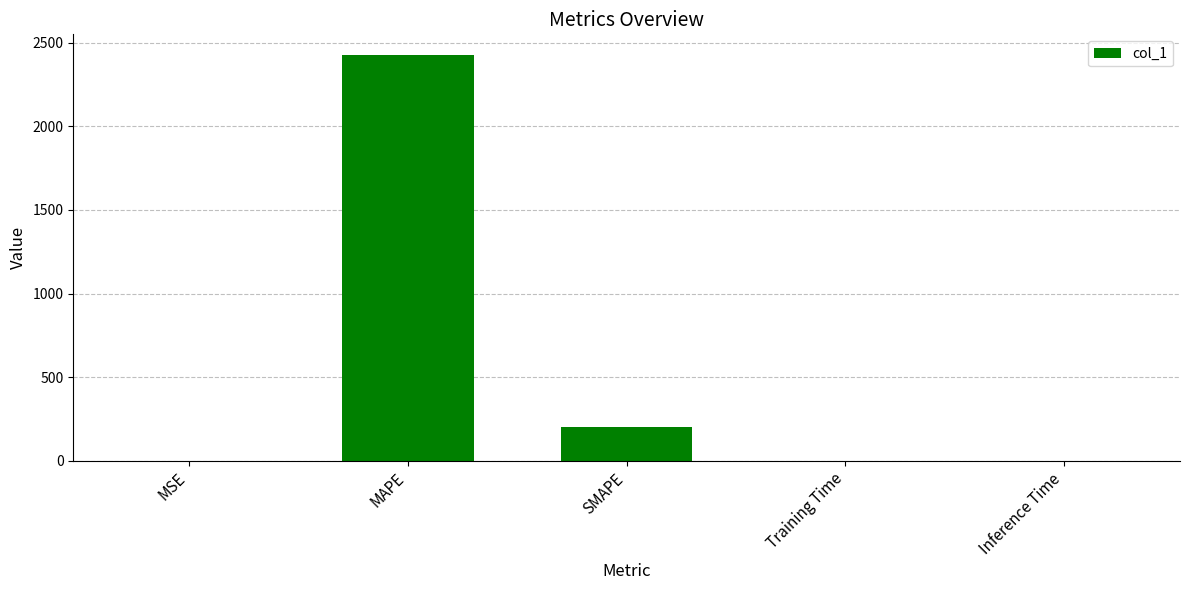

What is the sum of all values?

2628.2